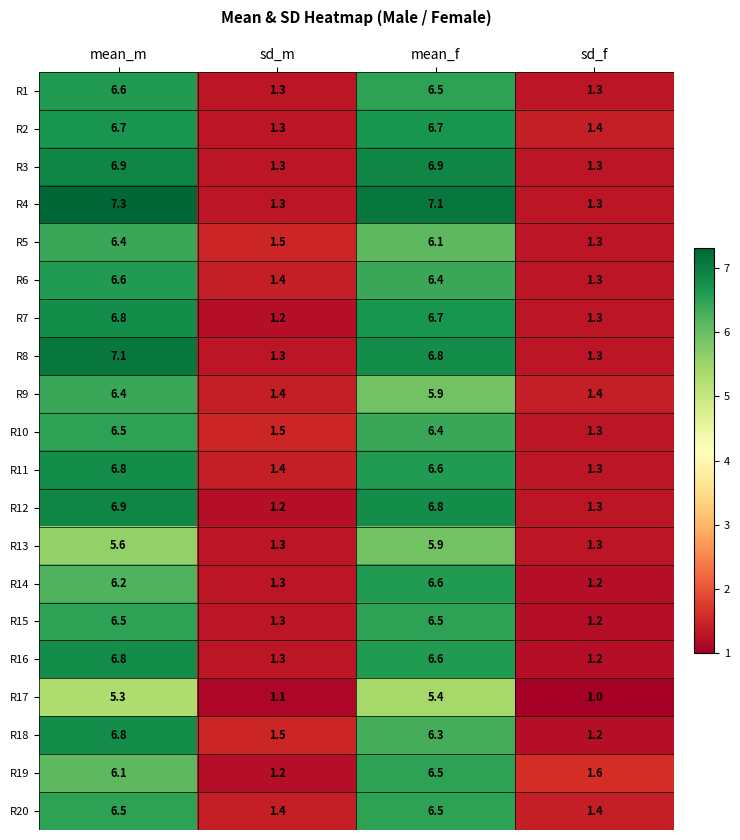

At which category is the sum across all series the highest?

mean_m